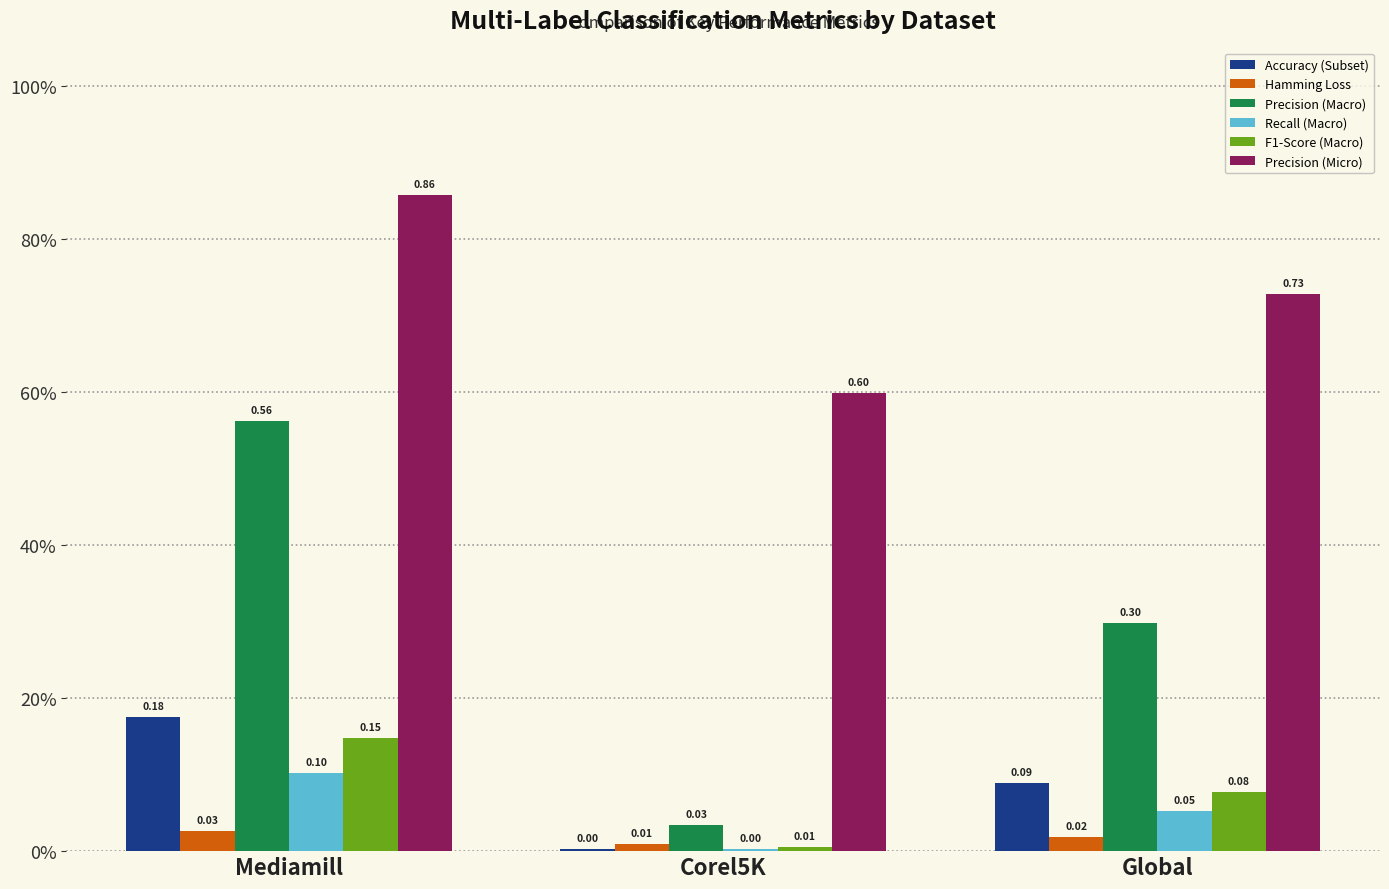

What is the sum of all Hamming Loss values?

0.1